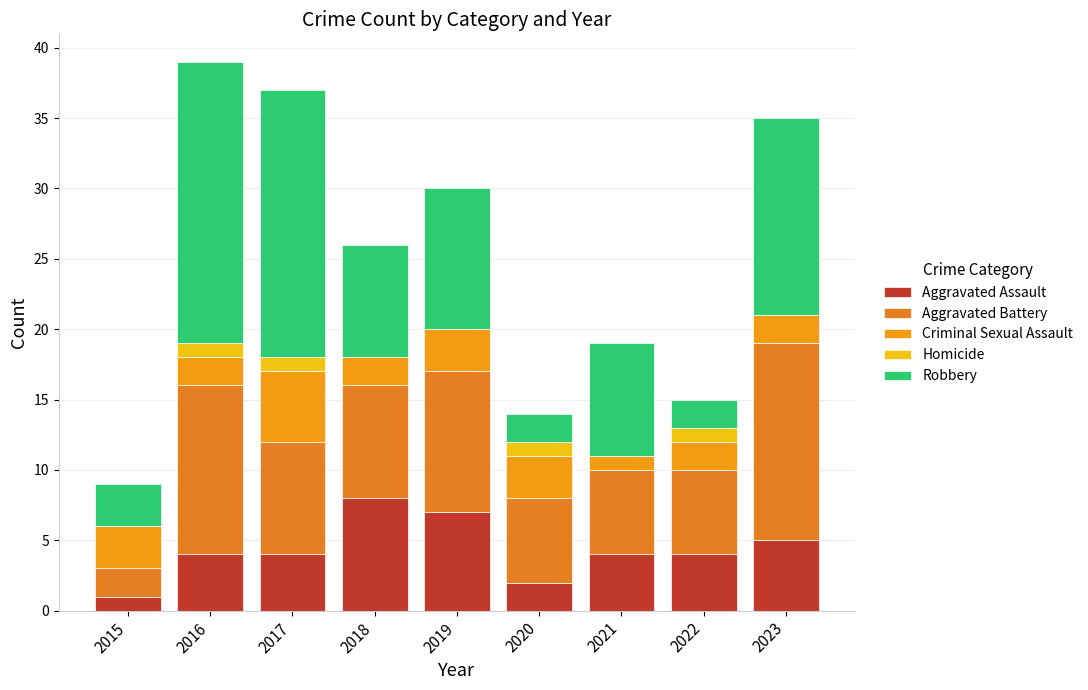

What is the difference between the maximum and minimum values in the Robbery series?

18